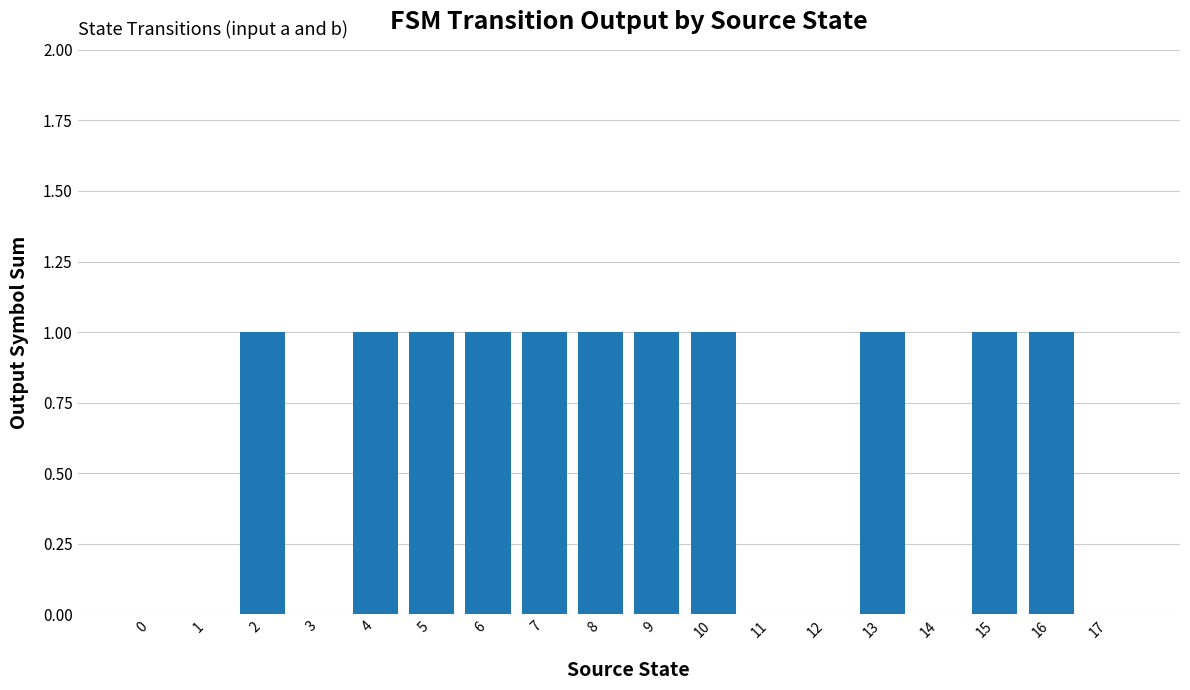

Reading left to right, extract all data points from this chart.

0	0	1	0	1	1	1	1	1	1	1	0	0	1	0	1	1	0